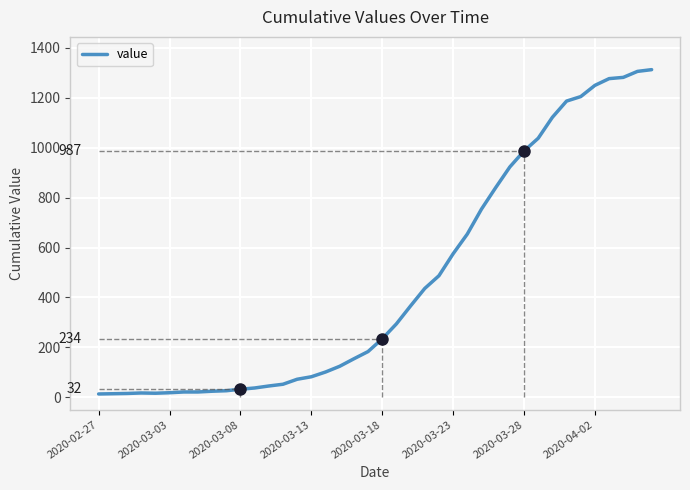

Which has a higher value, 29 or 39?

39